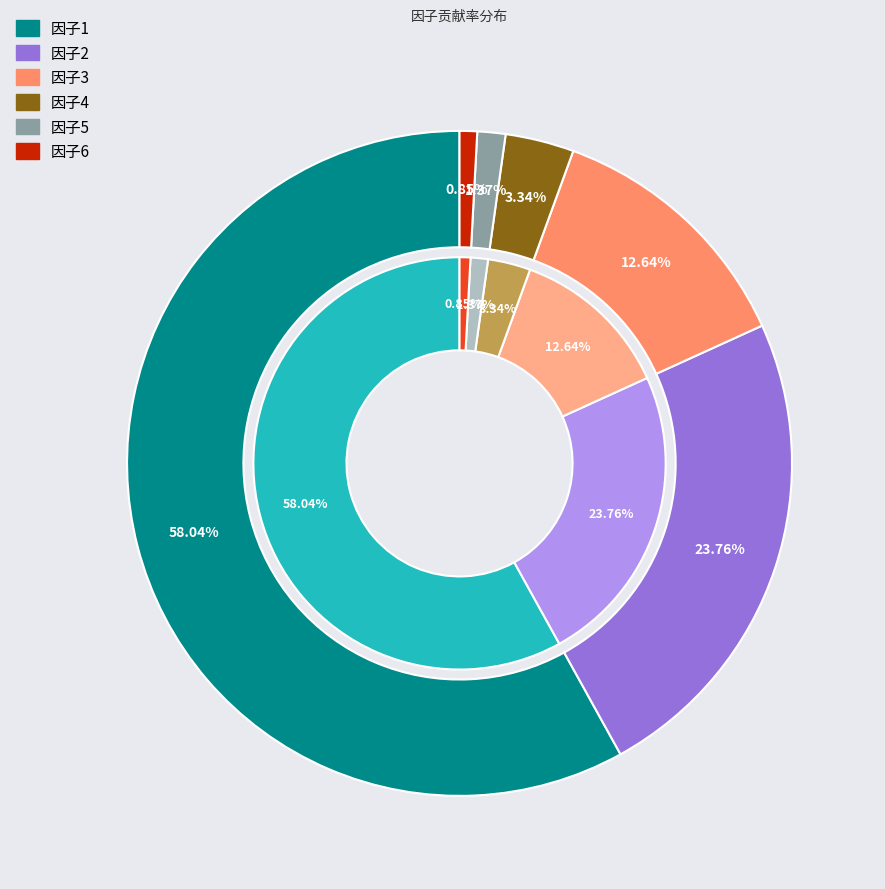

To the nearest percent, what is the difference between the largest and smallest slice percentages?

57%